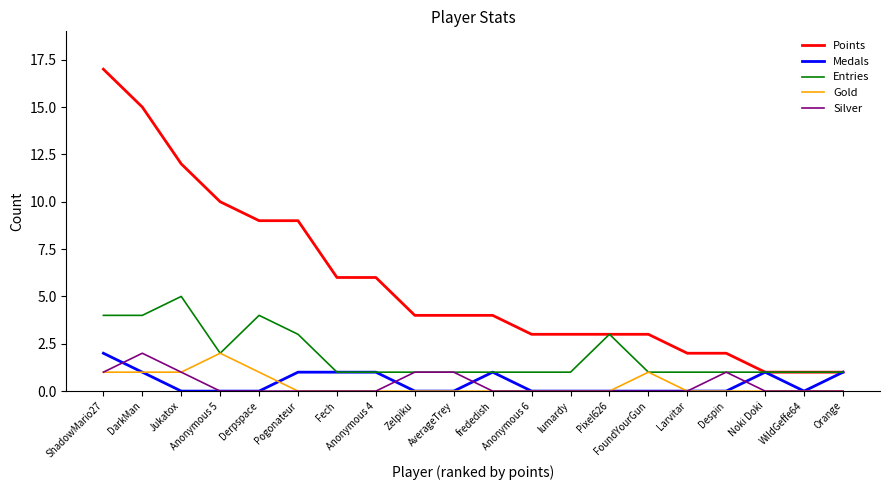

Which series has the largest total across all categories?

Points